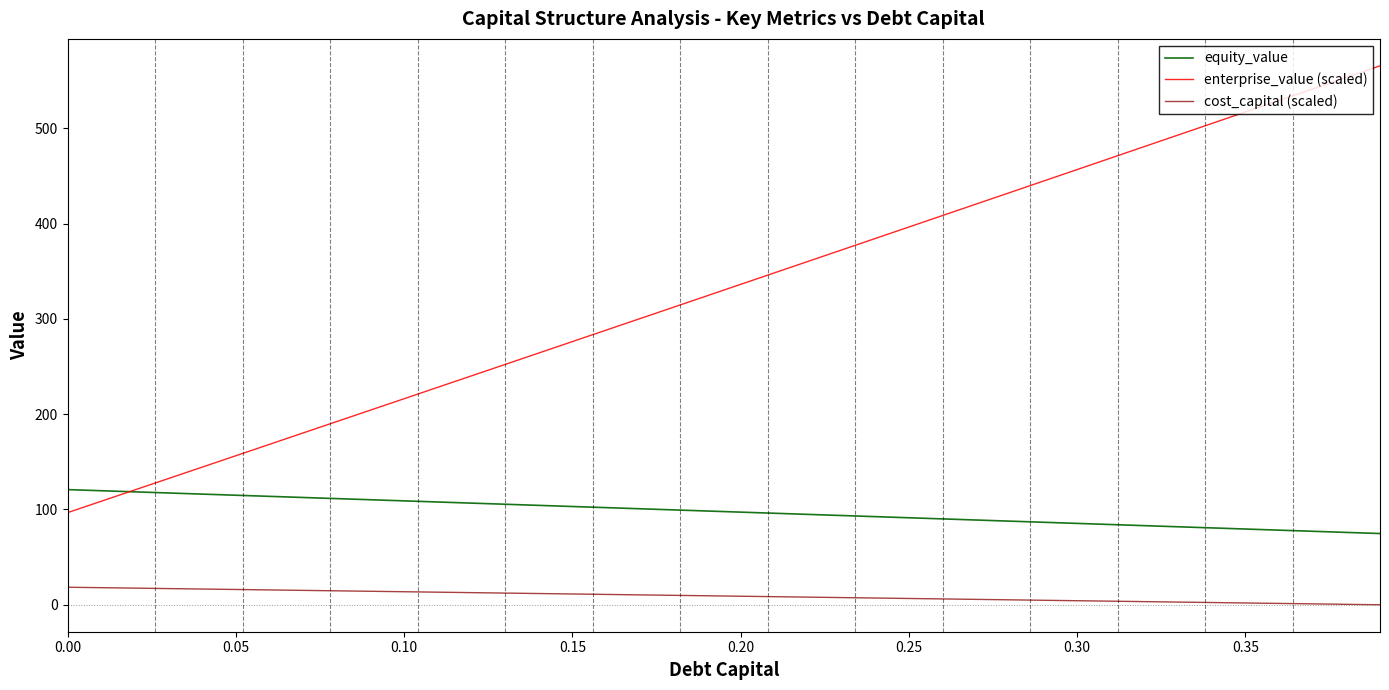

How many series are shown in this chart?

3